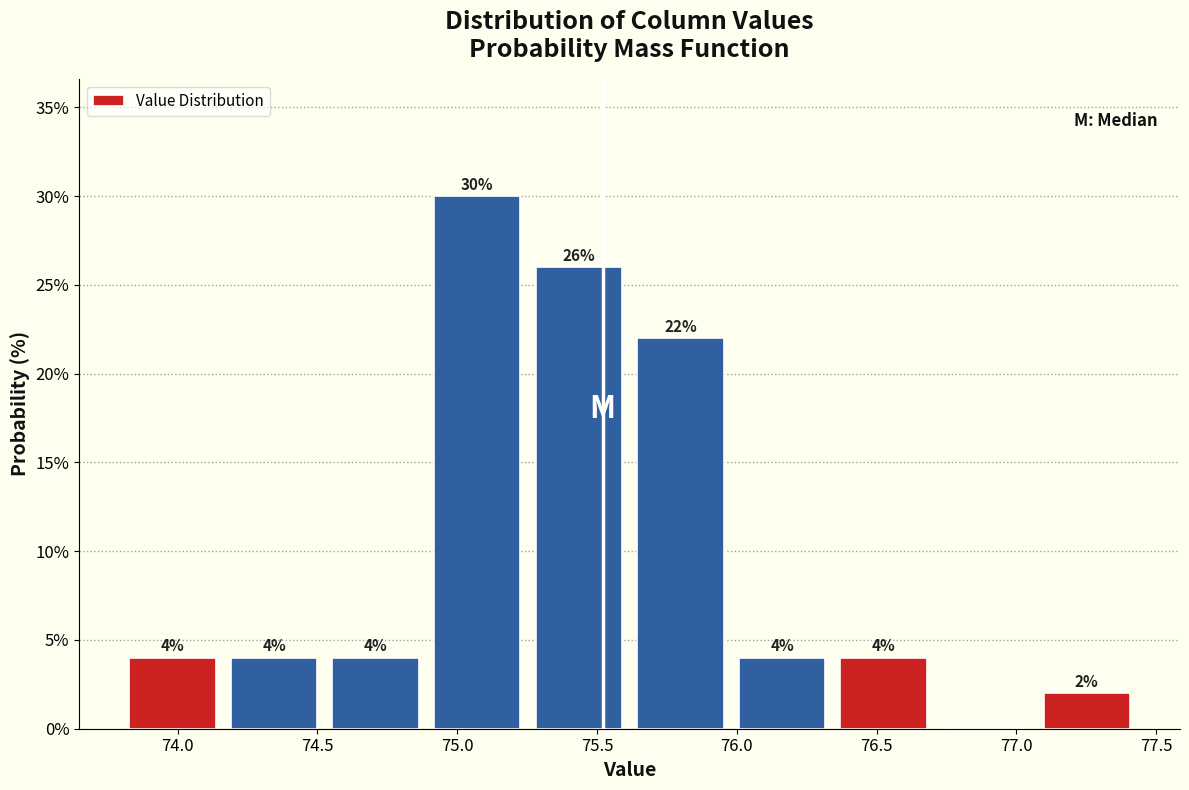

Over which range of the x-axis is the bar tallest?

74.90 to 75.25